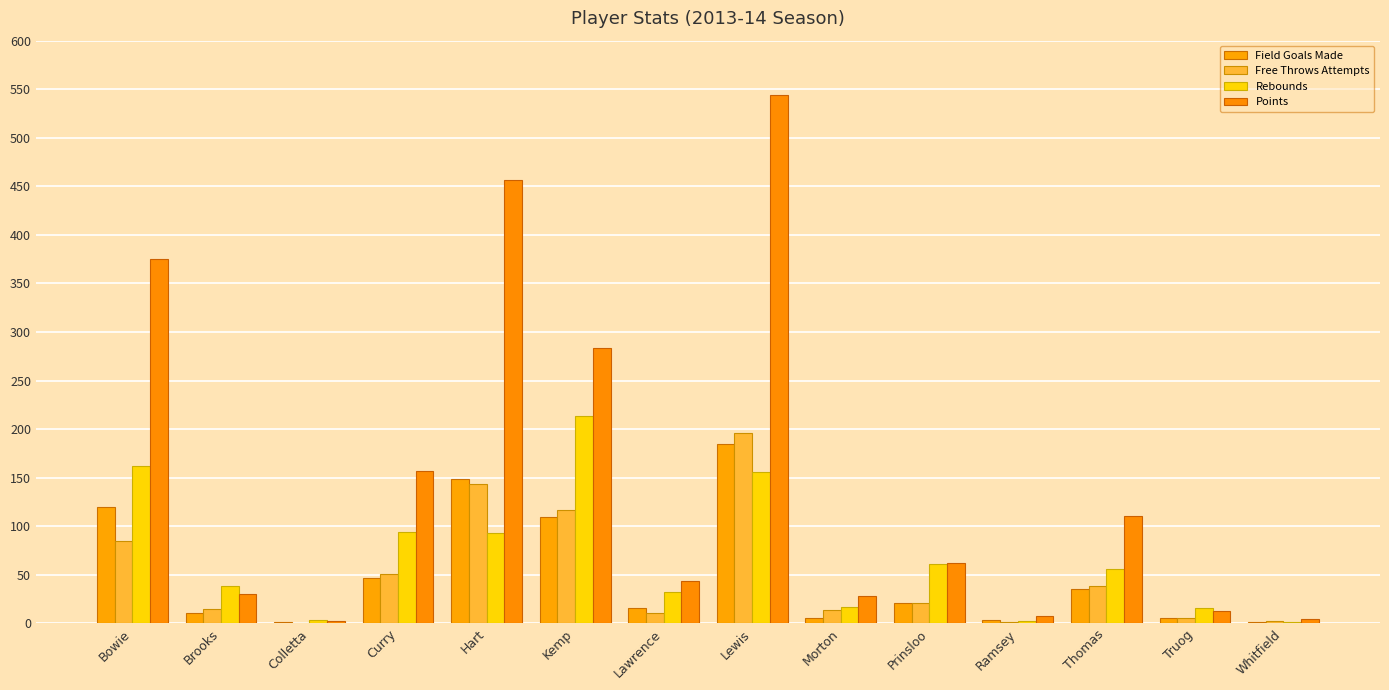

Reading right to left, what are all the values shown in this chart?

Field Goals Made: Whitfield=1	Truog=5	Thomas=35	Ramsey=3	Prinsloo=21	Morton=6	Lewis=185	Lawrence=16	Kemp=109	Hart=149	Curry=47	Colletta=1	Brooks=11	Bowie=120
Free Throws Attempts: Whitfield=2	Truog=5	Thomas=38	Ramsey=1	Prinsloo=21	Morton=14	Lewis=196	Lawrence=11	Kemp=117	Hart=144	Curry=51	Colletta=0	Brooks=15	Bowie=85
Rebounds: Whitfield=1	Truog=16	Thomas=56	Ramsey=2	Prinsloo=61	Morton=17	Lewis=156	Lawrence=32	Kemp=213	Hart=93	Curry=94	Colletta=3	Brooks=38	Bowie=162
Points: Whitfield=4	Truog=13	Thomas=111	Ramsey=8	Prinsloo=62	Morton=28	Lewis=544	Lawrence=44	Kemp=284	Hart=457	Curry=157	Colletta=2	Brooks=30	Bowie=375